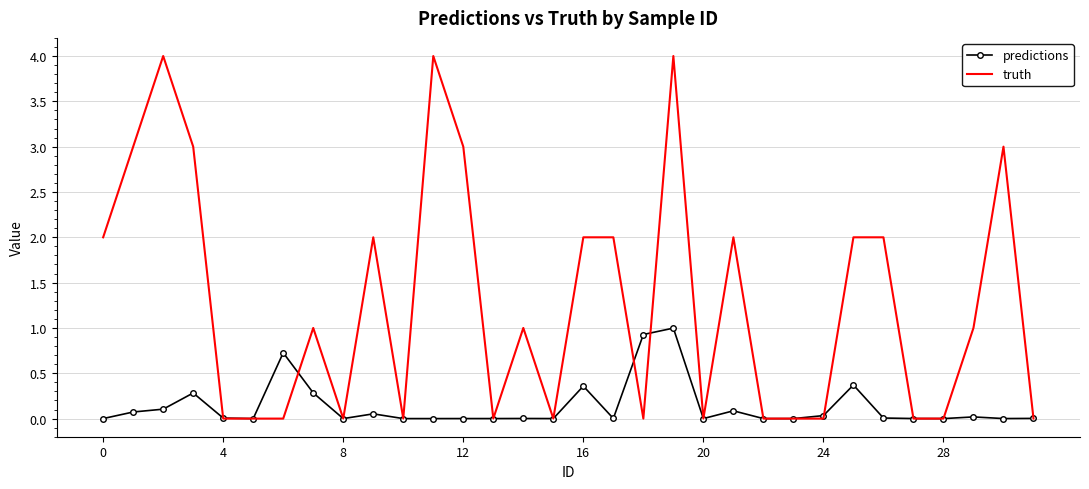

Count the number of categories in the chart.

32